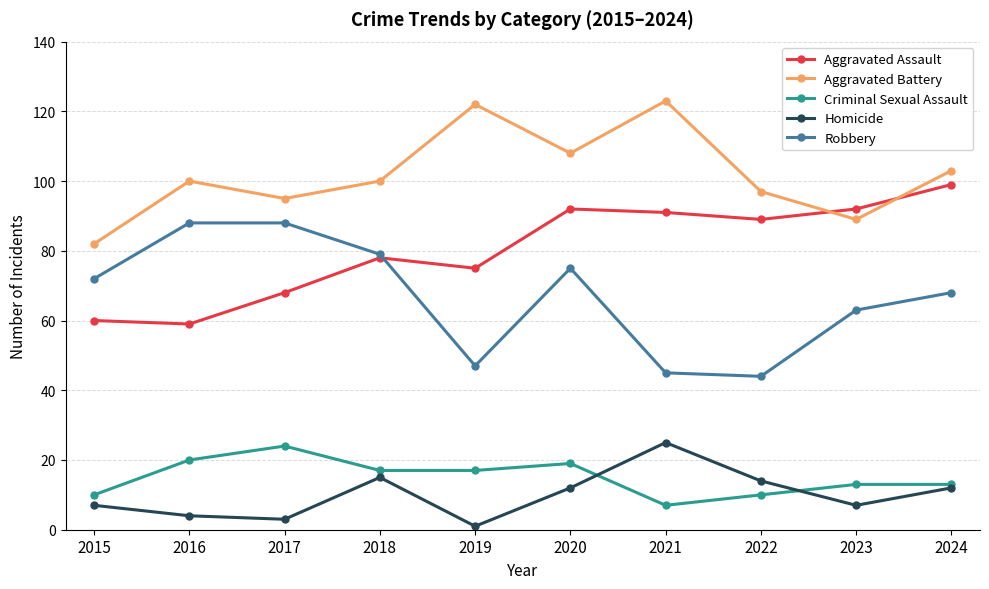

Which series has the largest total across all categories?

Aggravated Battery